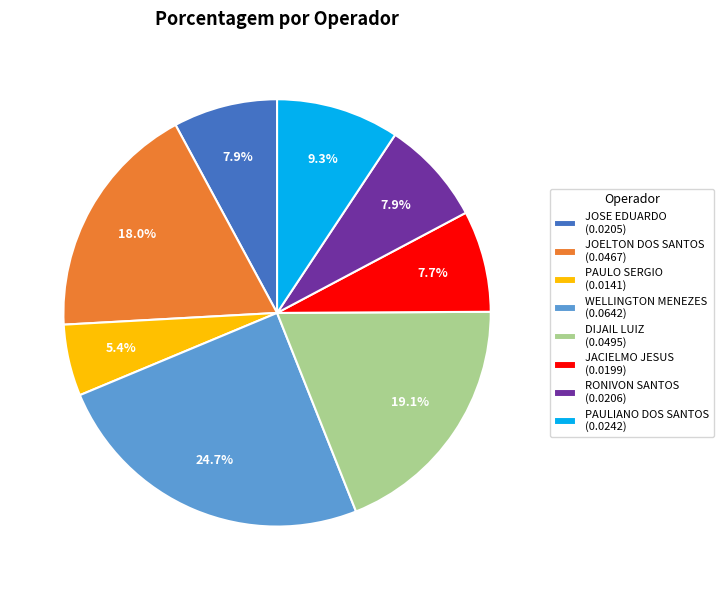

How many slices are in this pie chart?

8